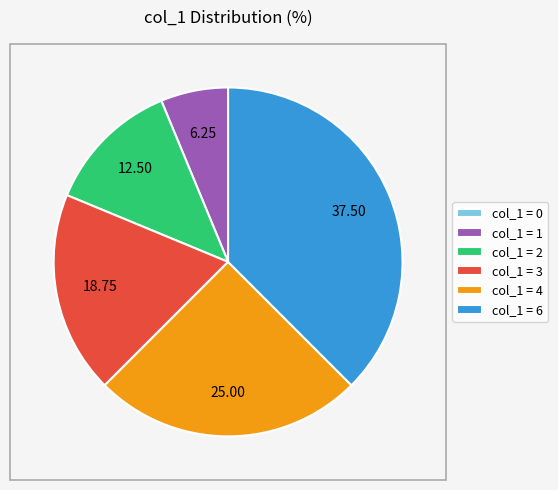

Combined, do col_1 = 1 and col_1 = 2 account for over 50%?

No